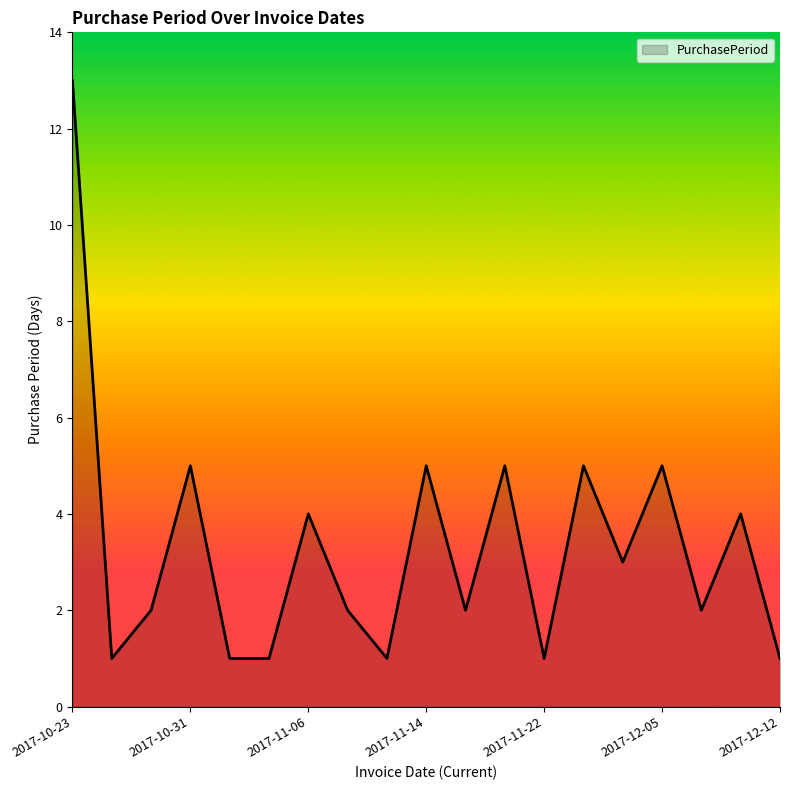

What is the maximum value shown in the chart?

13